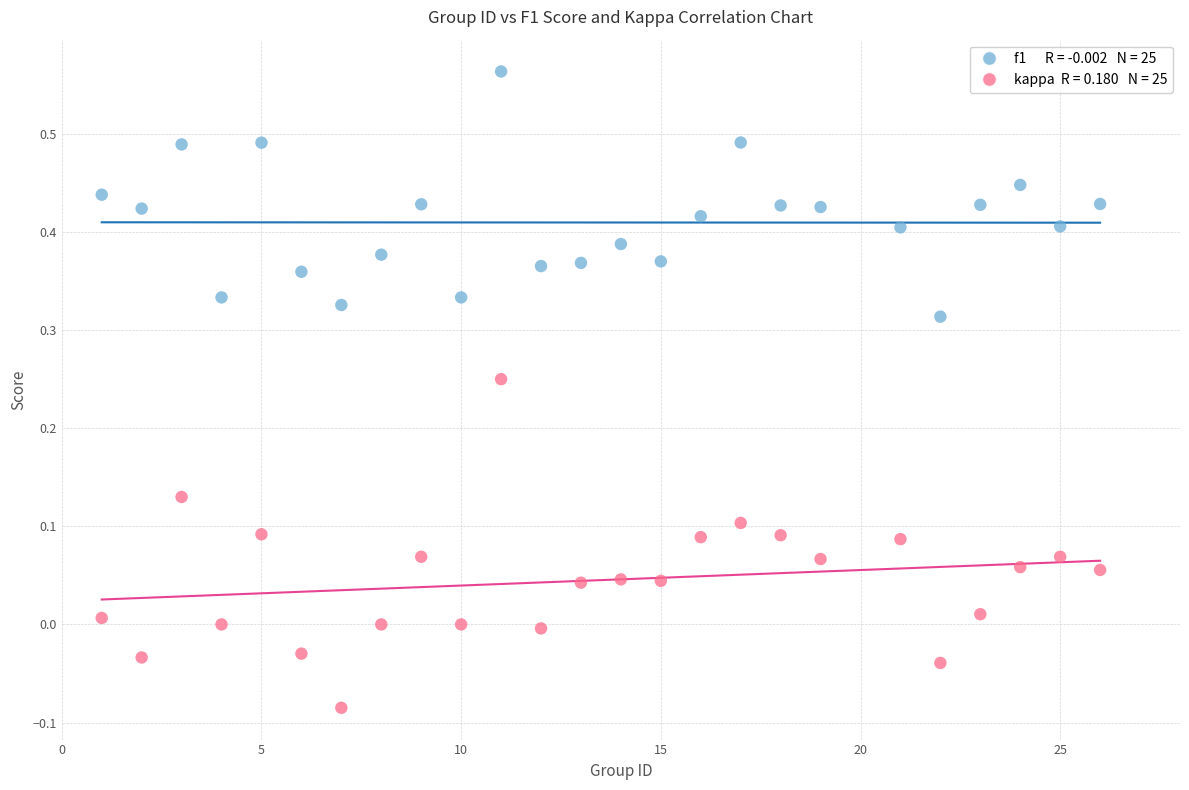

Across all data points, what is the range of X values (max minus min)?

25.0